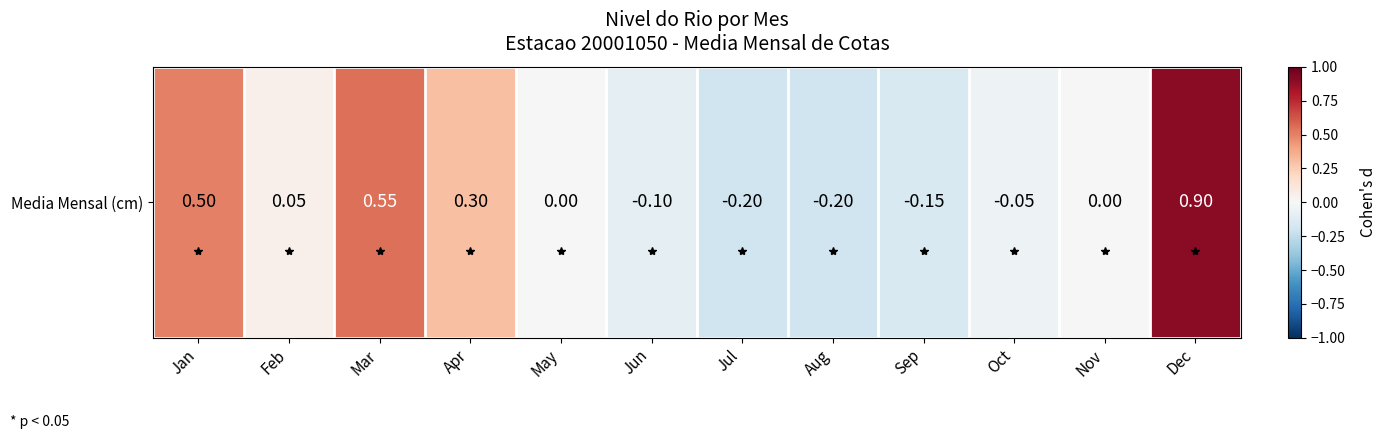

List the labels in order of value, largest first.

Dec, Mar, Jan, Apr, Feb, May, Nov, Oct, Jun, Sep, Jul, Aug